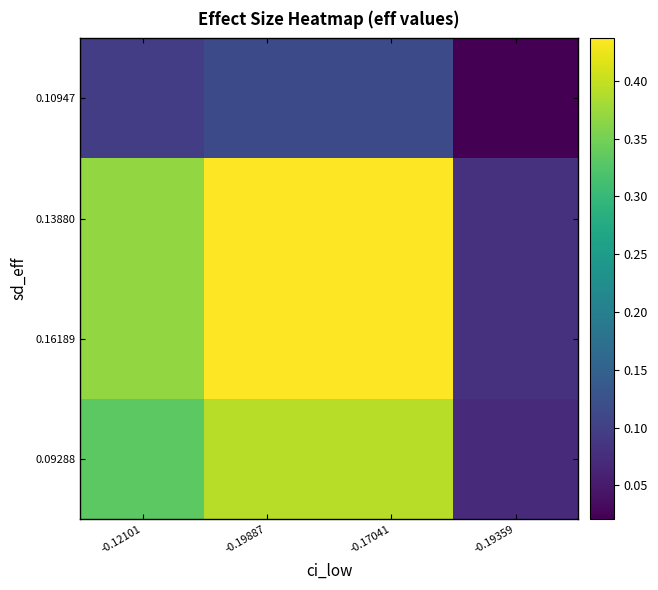

Which series has the largest range (max minus min)?

0.13880